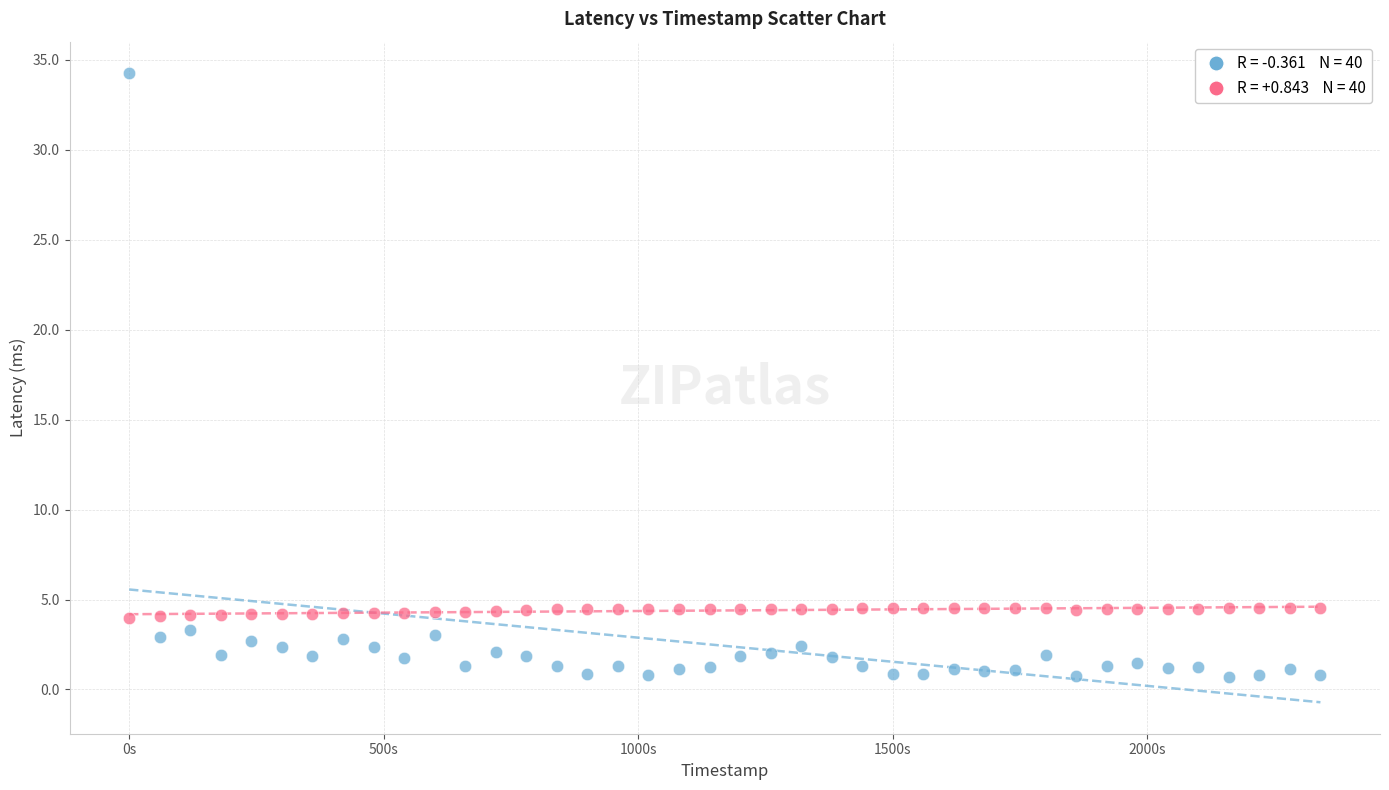

Across all data points, what is the range of X values (max minus min)?

2340.0